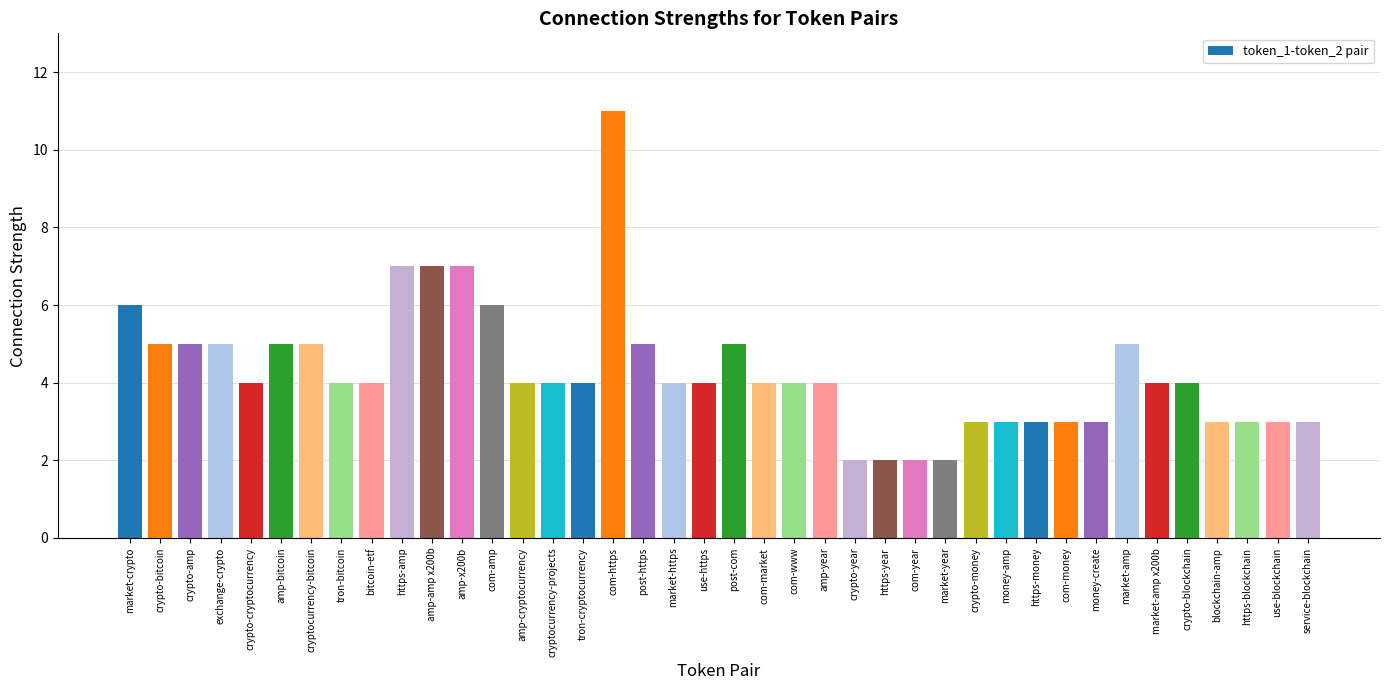

Is it true that the value at crypto-bitcoin is 9?

False